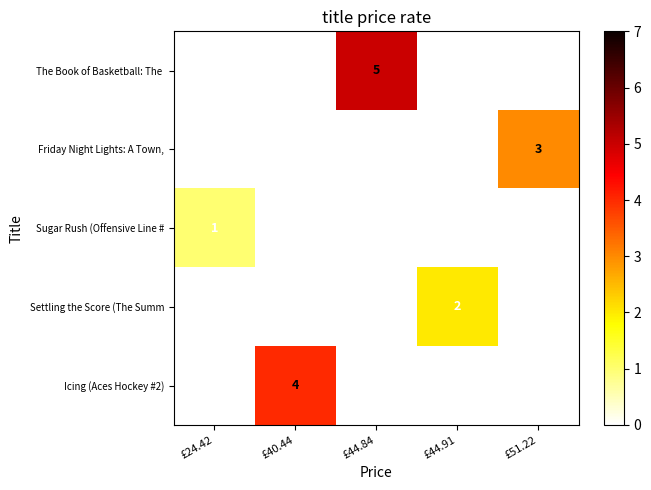

Is it true that Friday Night Lights: A Town, equals 0 at £40.44?

True